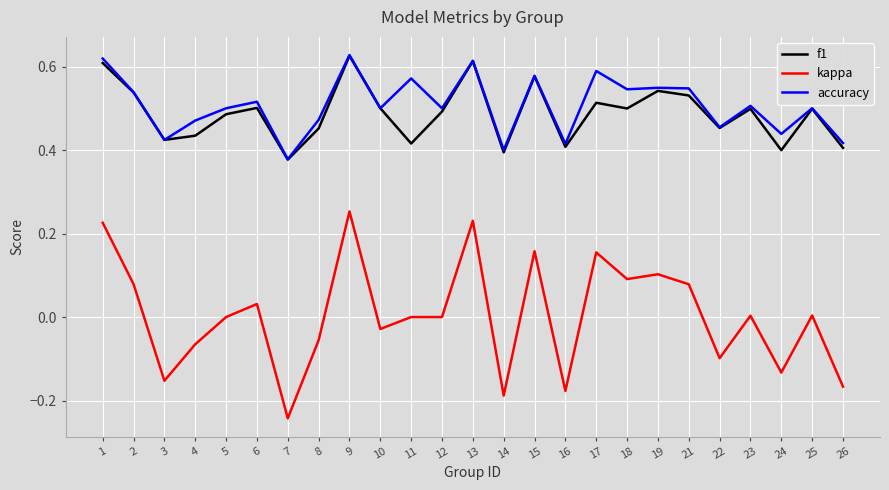

Does the chart display data point markers on the line(s)?

No